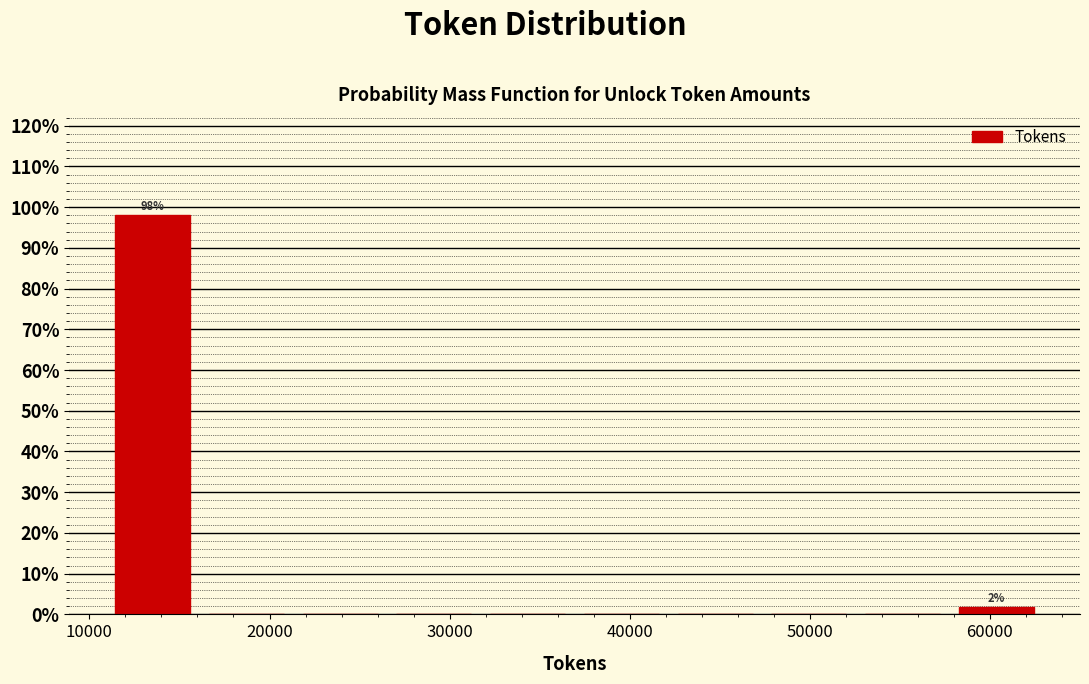

Which range on the x-axis has the tallest bar?

11000 to 16000